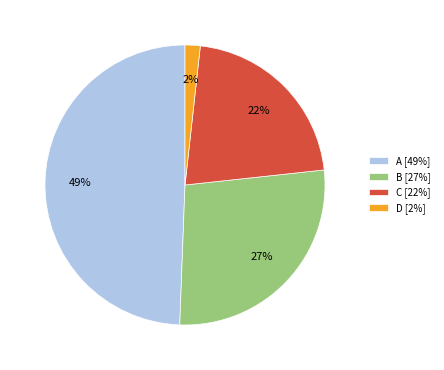

True or false: D [2%] accounts for 2% of the total.

True